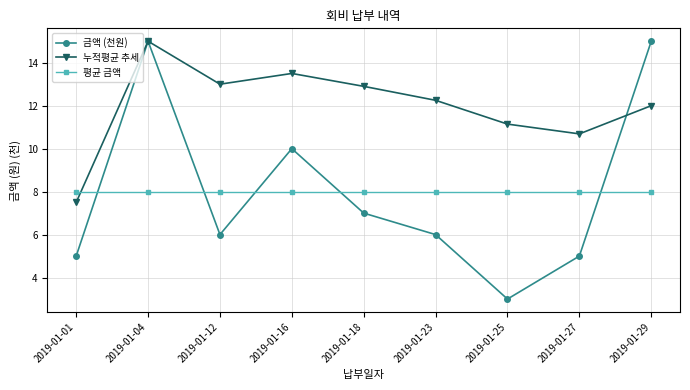

What is the sum of the 누적평균 추세 values at 2019-01-12 and 2019-01-16?

26.5